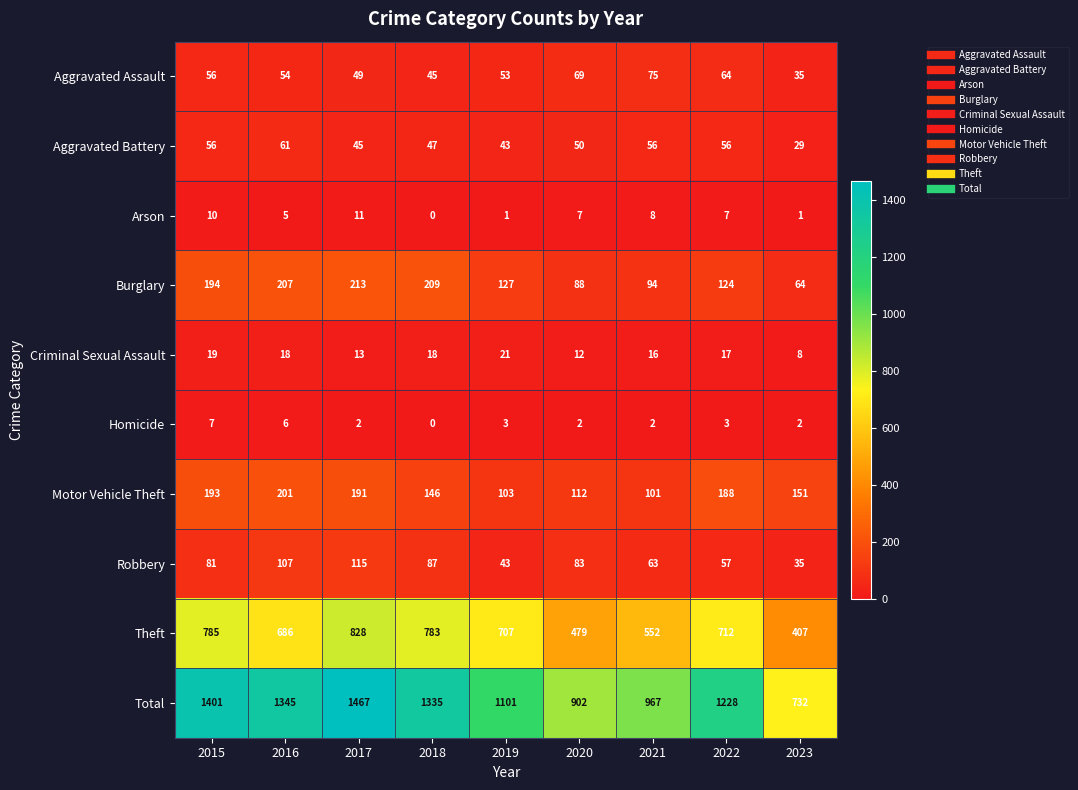

At which label is Robbery closest to 75?

2015